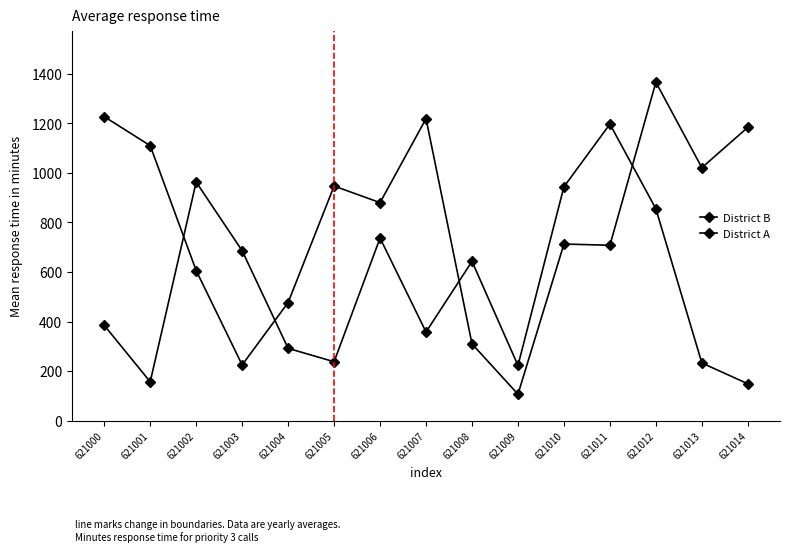

Does the chart have visible grid lines?

No